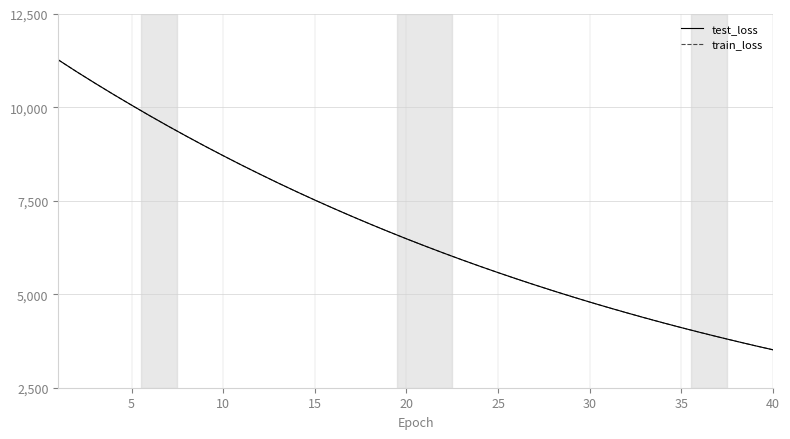

What is the minimum value for train_loss?

3514.5